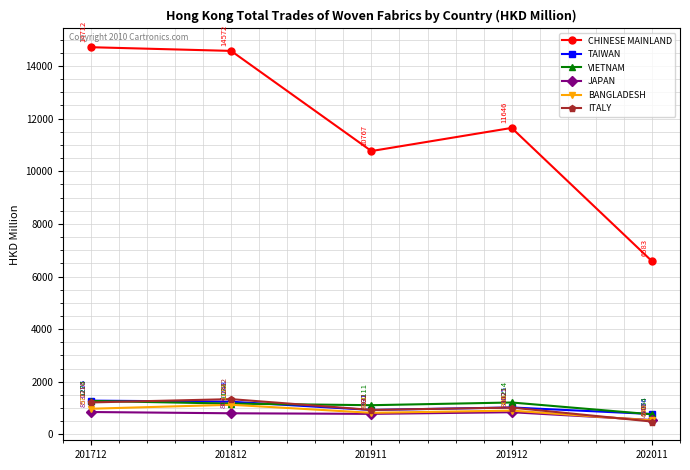

True or false: CHINESE MAINLAND and VIETNAM intersect in this chart.

False